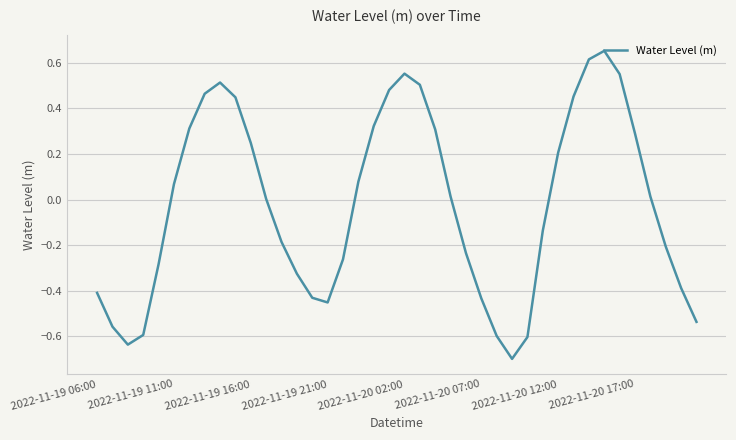

What is the smallest value displayed?

-0.7